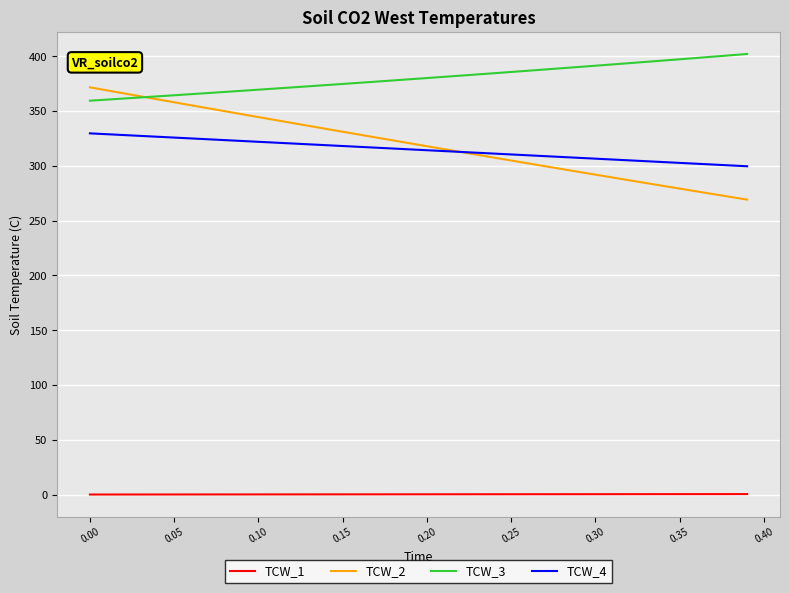

Does the chart have visible grid lines?

Yes